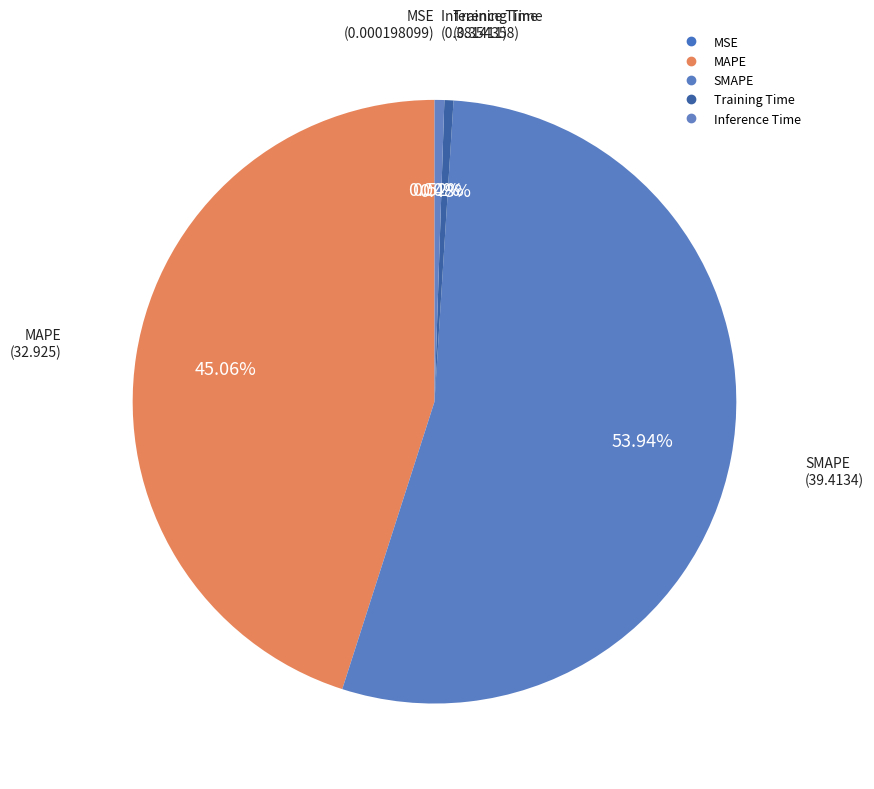

Which slice represents more than half of the pie?

SMAPE